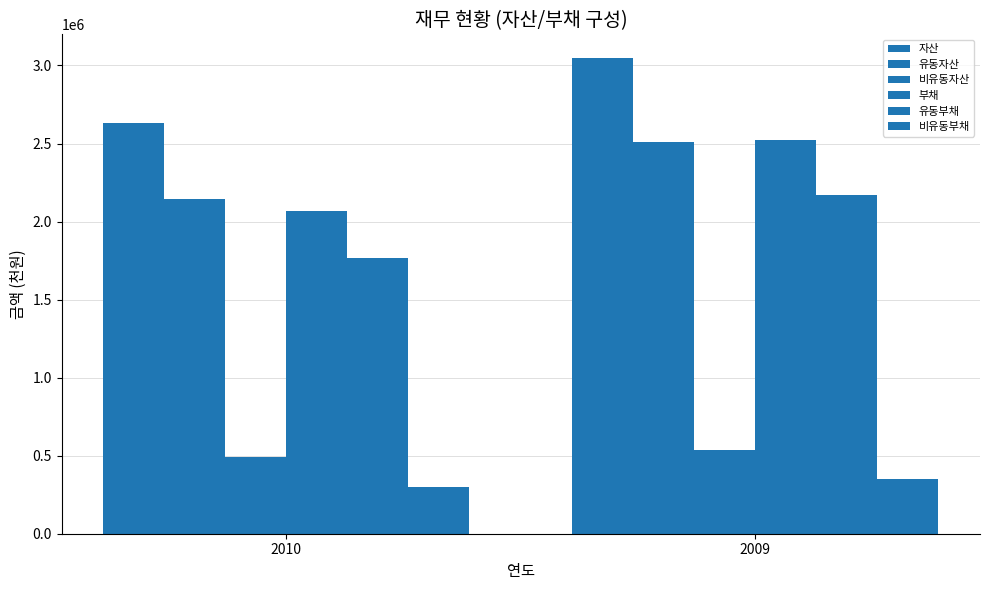

Rank the series by their maximum value, from lowest to highest.

비유동부채, 비유동자산, 유동부채, 유동자산, 부채, 자산